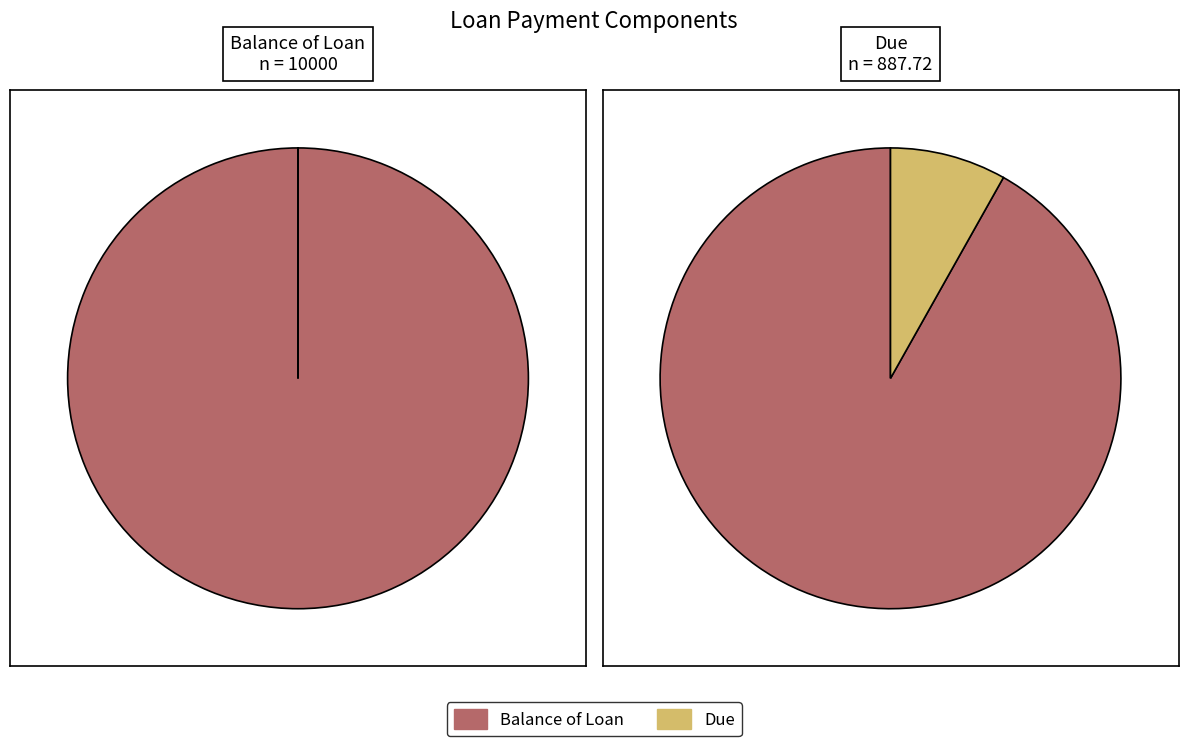

Does any single category account for the majority?

Yes